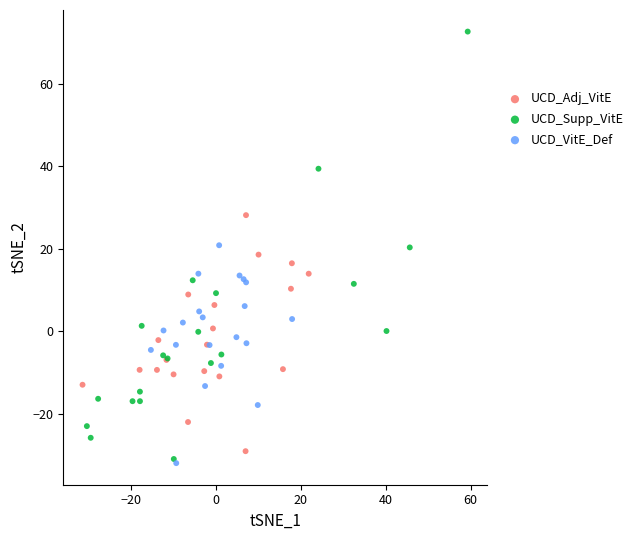

Which series contains the highest Y value?

UCD_Supp_VitE